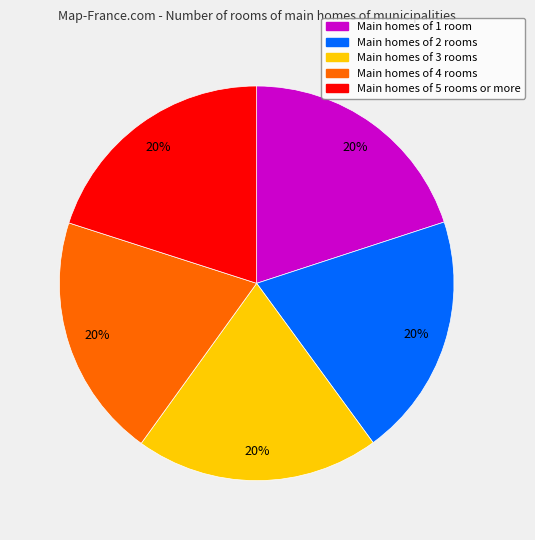

To the nearest percent, what is the average slice percentage?

20%